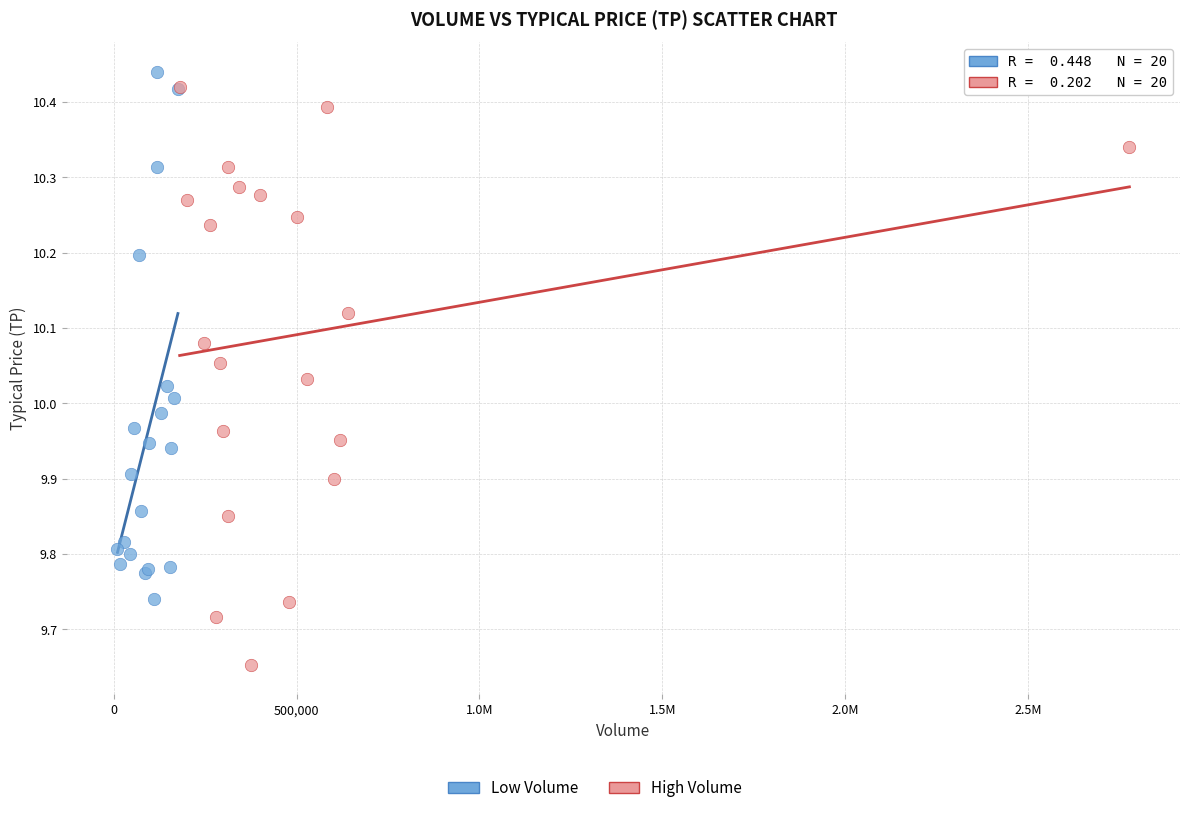

Which series contains the lowest Y value?

High Volume